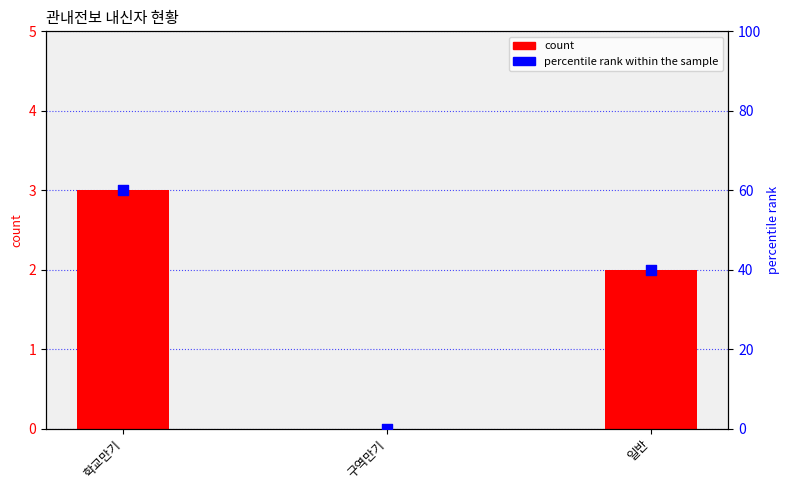

Is the value of 학교만기/구역만기/일반 at 구역만기 greater than the value of percentile rank within the sample at 일반?

No